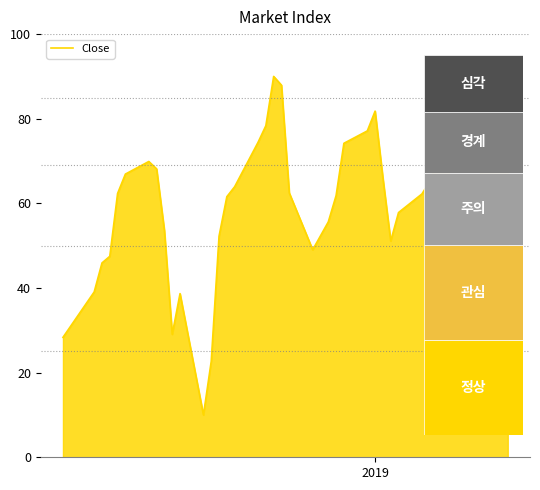

What is the smallest value displayed?

10.0